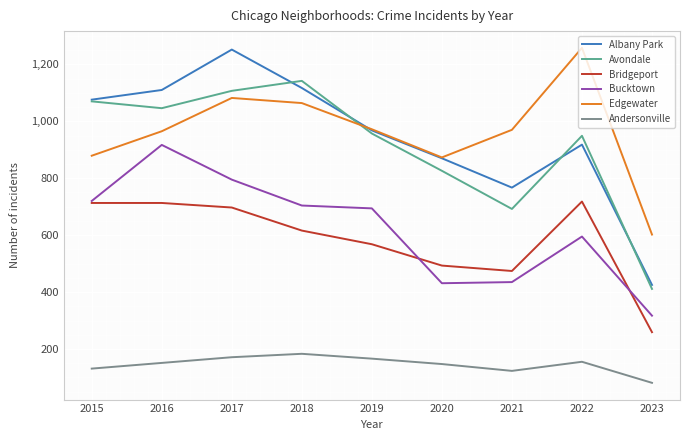

What is the total value across all series at 2023?

2095